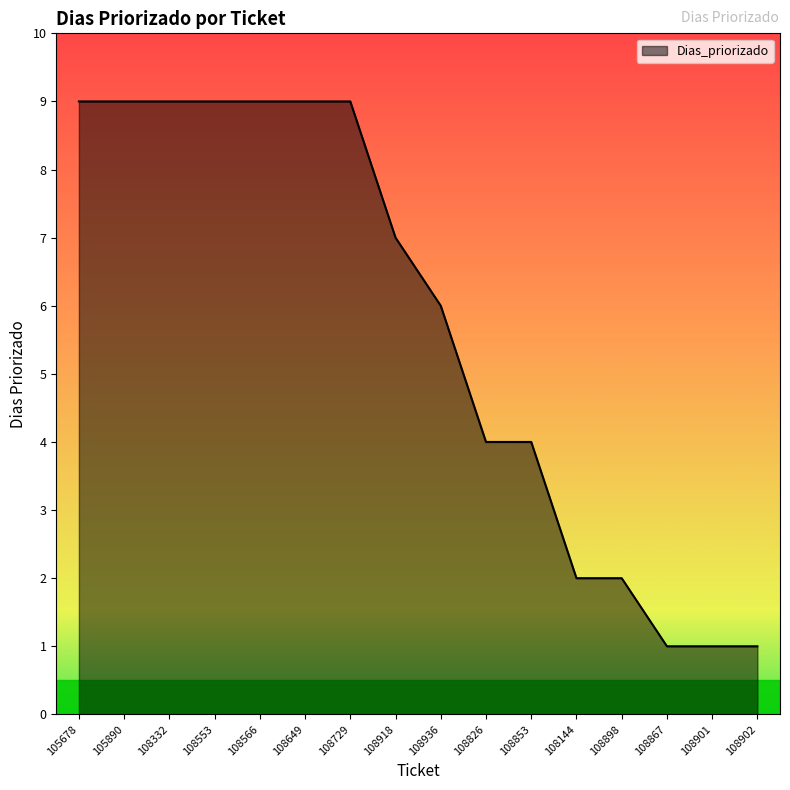

How many categories are shown in the chart?

16